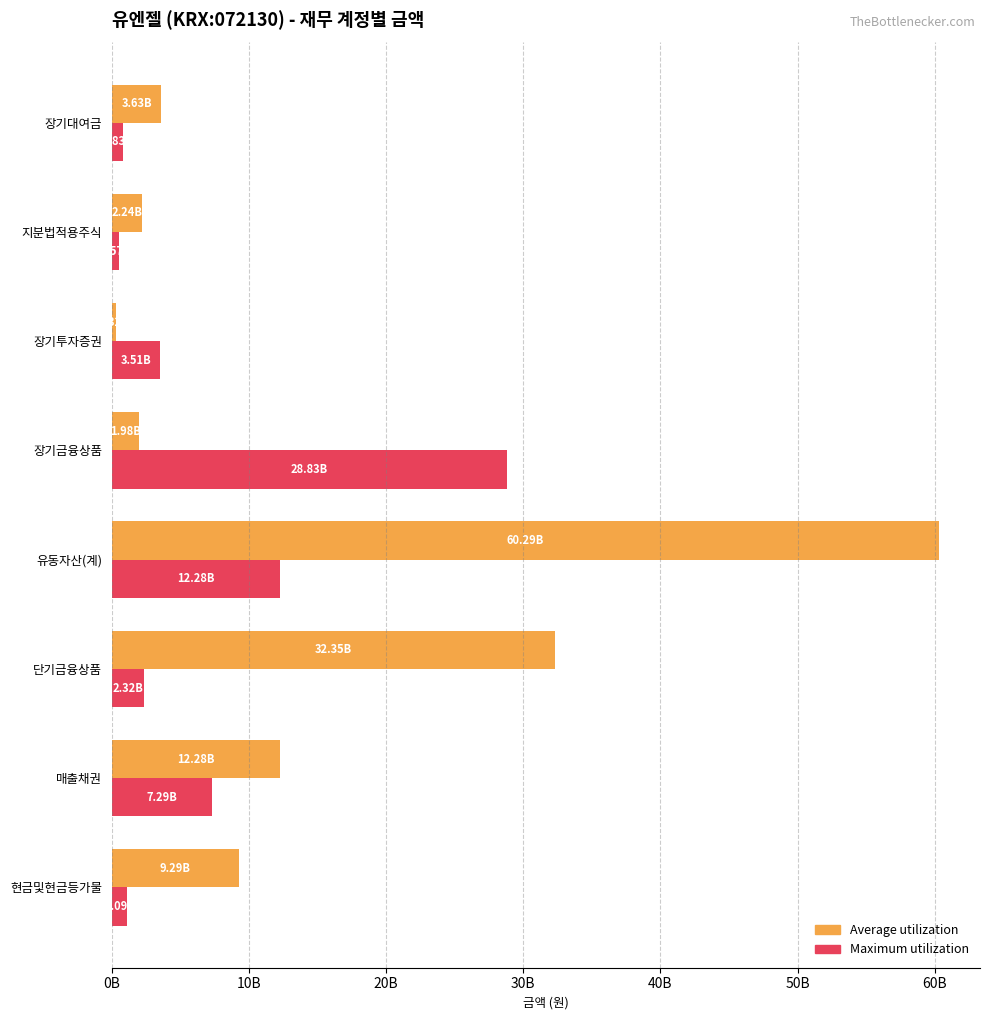

What are all the series names shown in the legend?

Average utilization, Maximum utilization